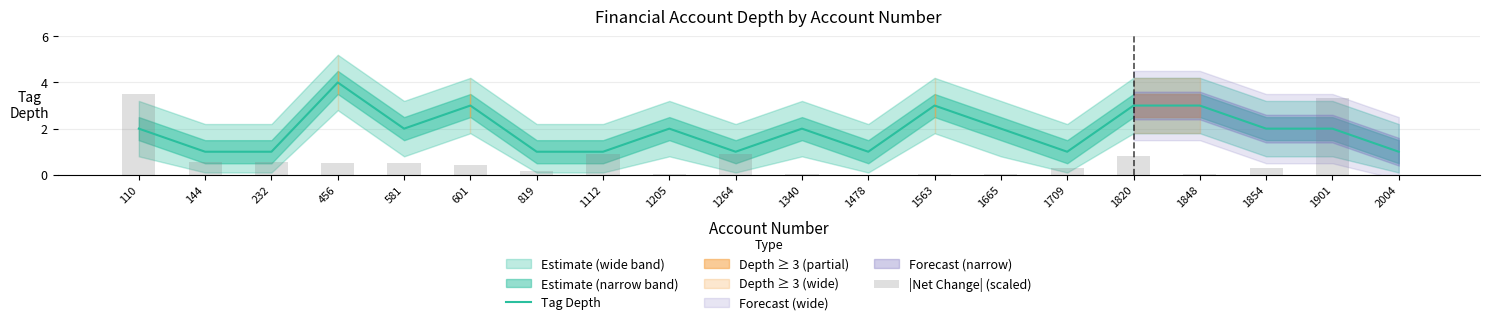

Between 1848 and 1709, which is larger?

1848